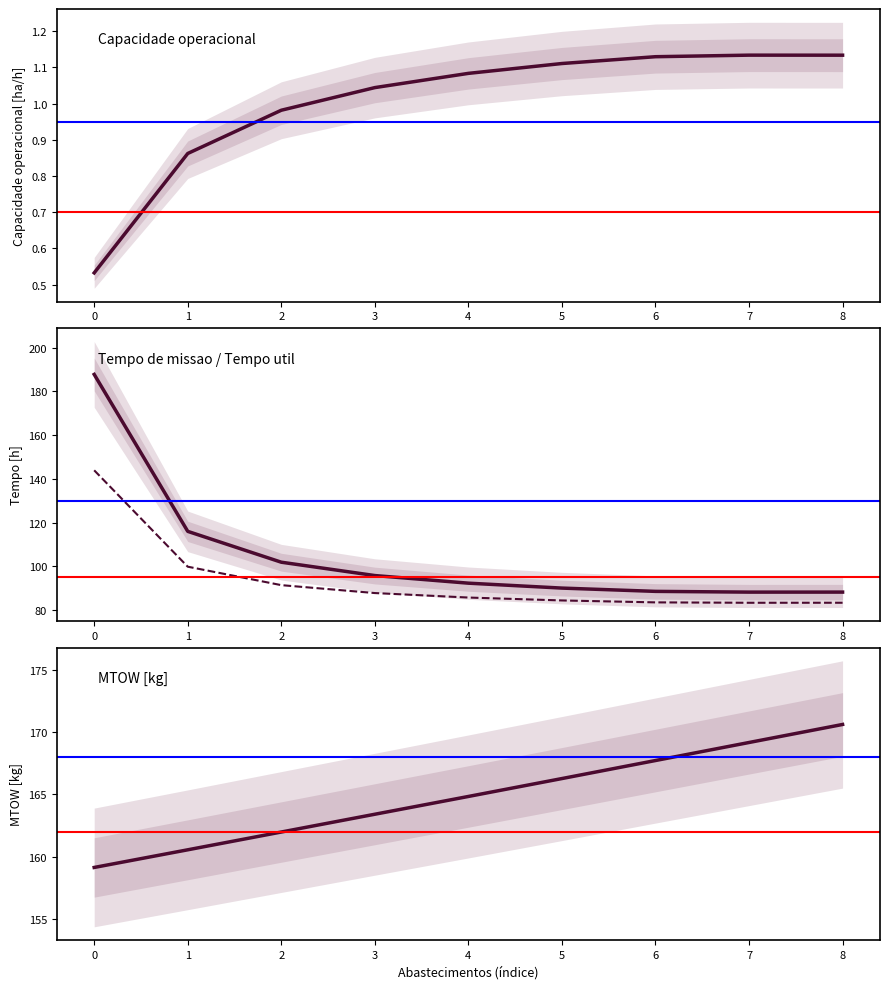

List the series in order of their peak value, highest first.

Tempo de missao [h], MTOW [kg], Tempo util [h], Capacidade operacional [ha/h]